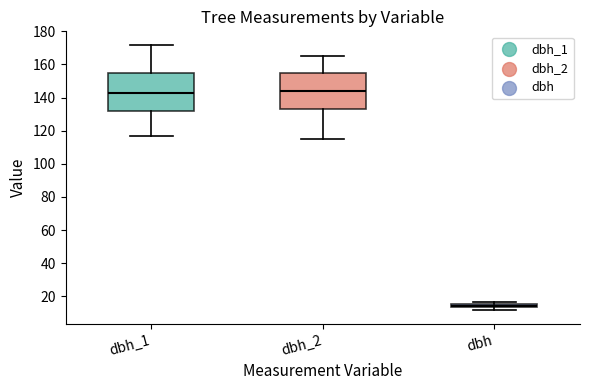

Where does the upper whisker of the box for dbh_1 end on the y-axis? The values are not printed on the chart, so give them approximately, as read against the axis.

172